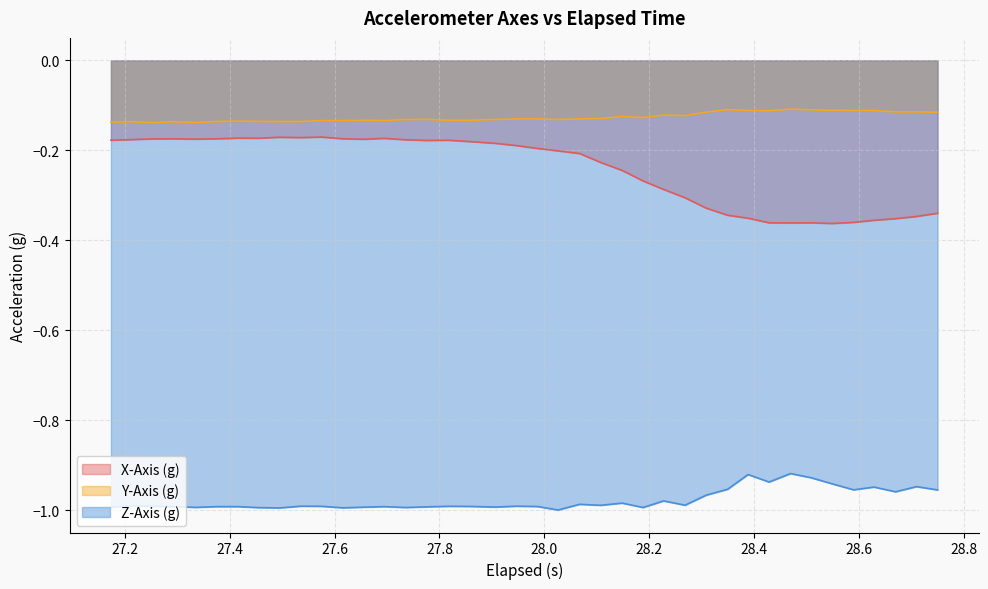

List the series in order of their peak value, highest first.

Y-Axis (g), X-Axis (g), Z-Axis (g)